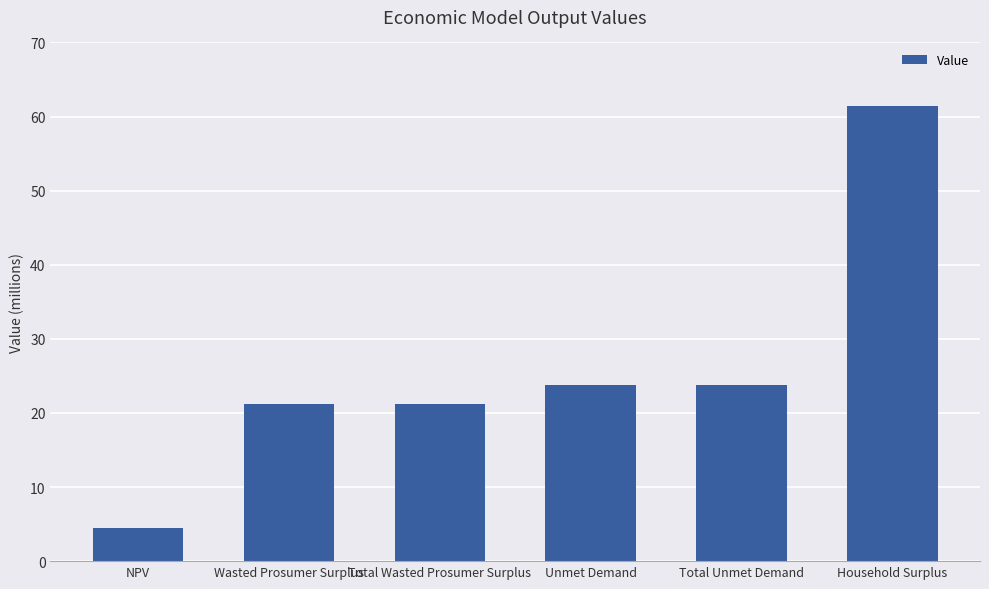

What is the sum of all values?

155664941.3